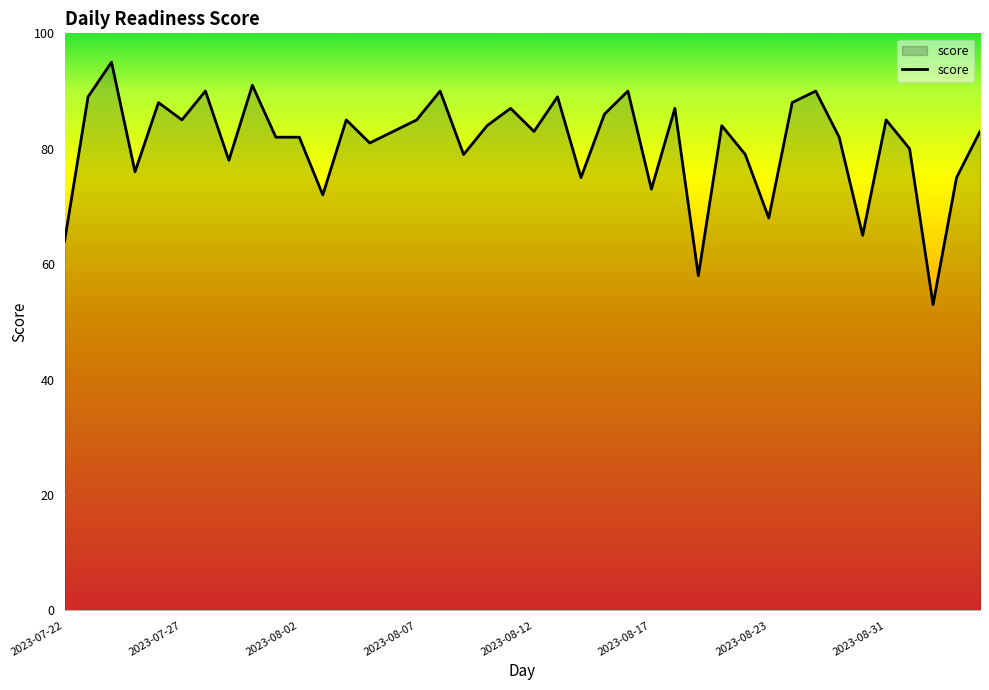

What is the difference between the maximum and minimum values?

42